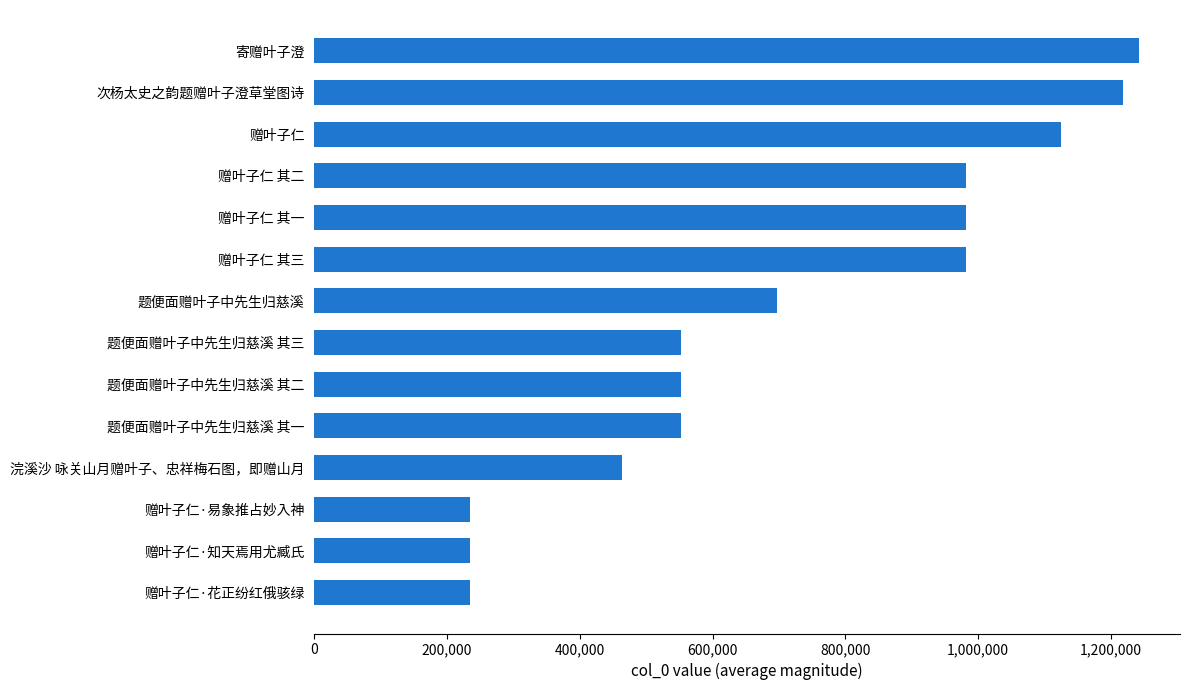

How many data points are less than 696549?

7